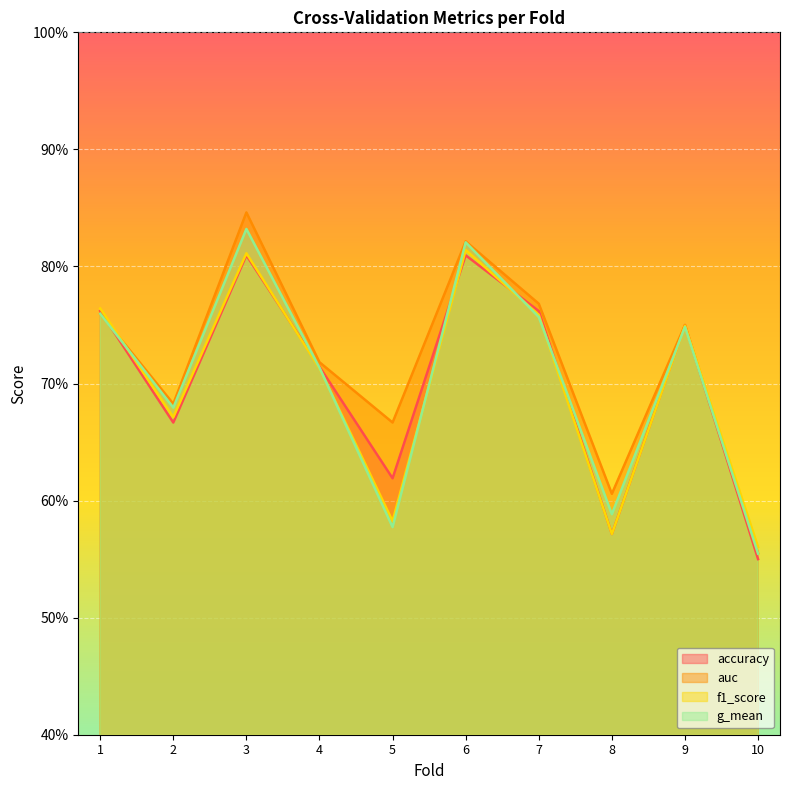

True or false: auc has a value of 0.6 at 10.

True